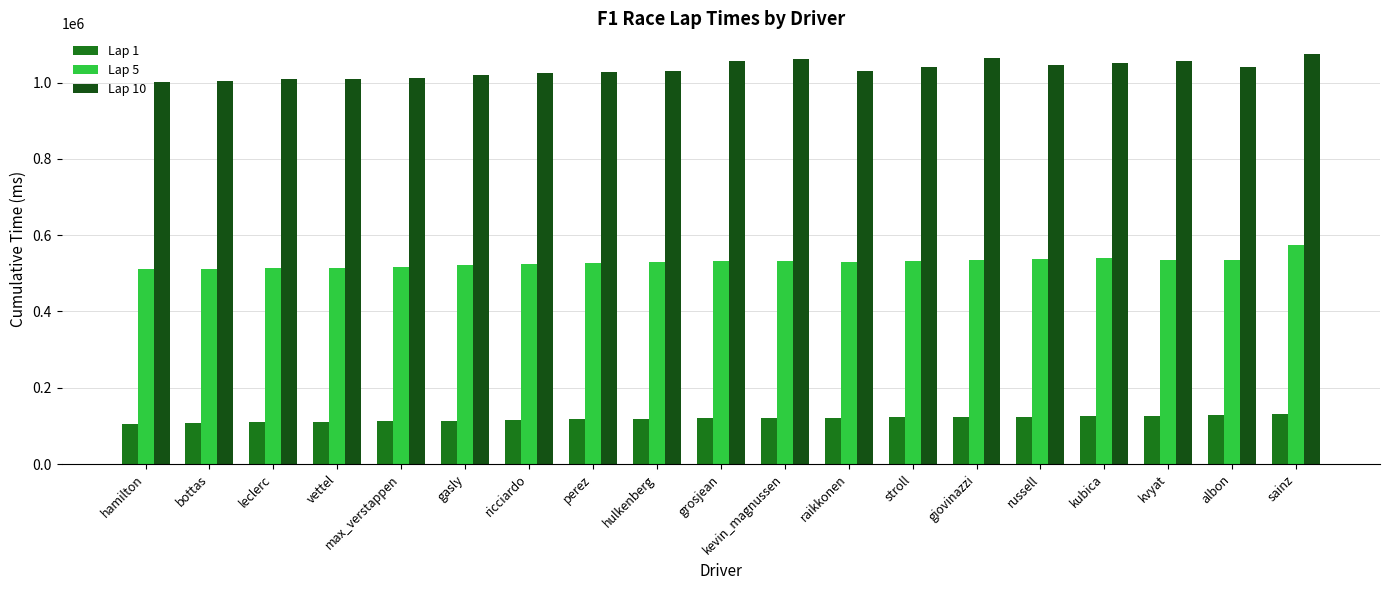

True or false: Lap 10 has a value of 1075324 at sainz.

True